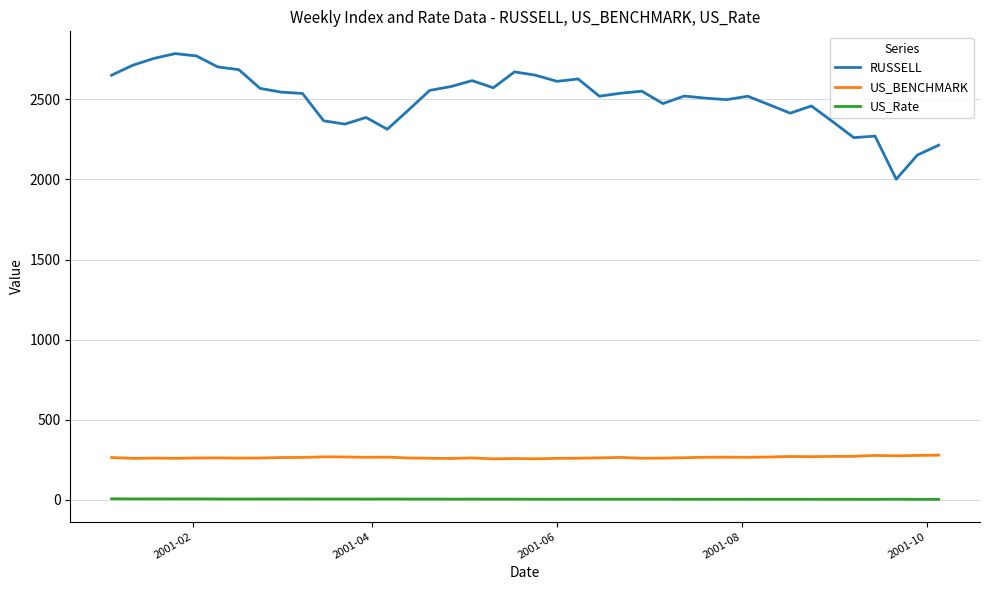

List the series in order of their peak value, highest first.

RUSSELL, US_BENCHMARK, US_Rate